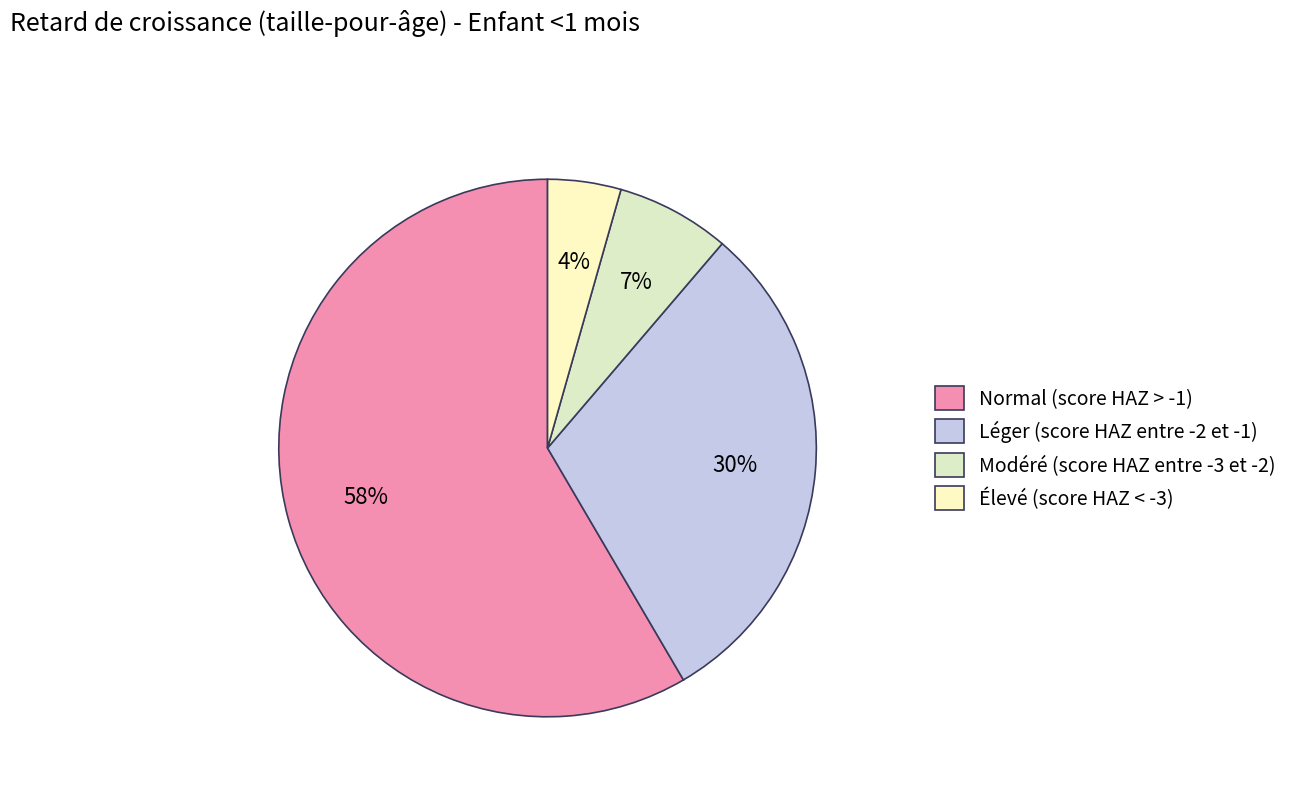

To the nearest percent, what percentage of the pie is Élevé (score HAZ < -3)?

4%